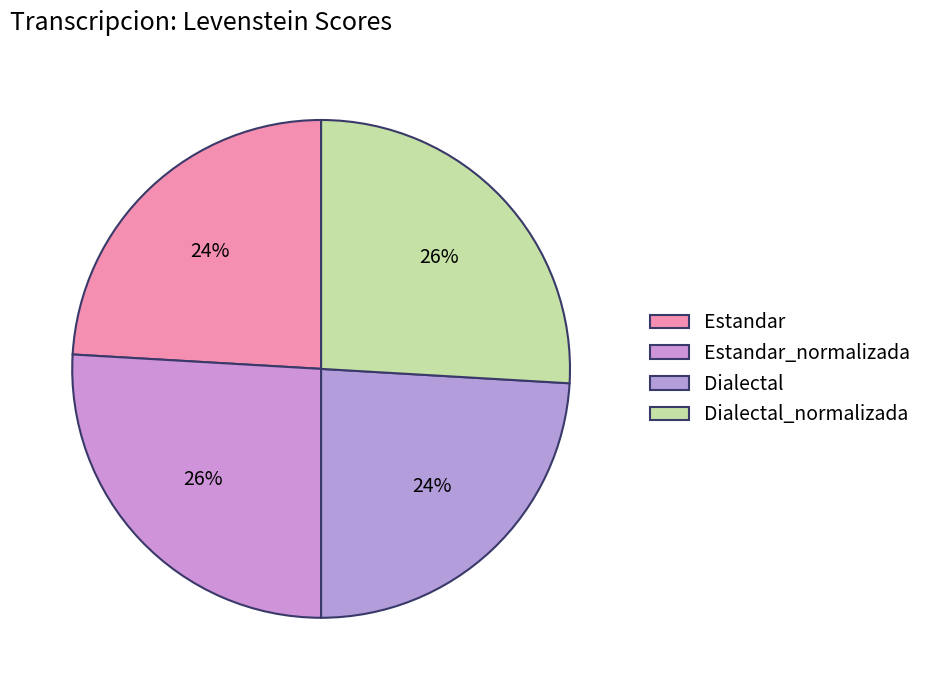

How many segments does this pie chart have?

4